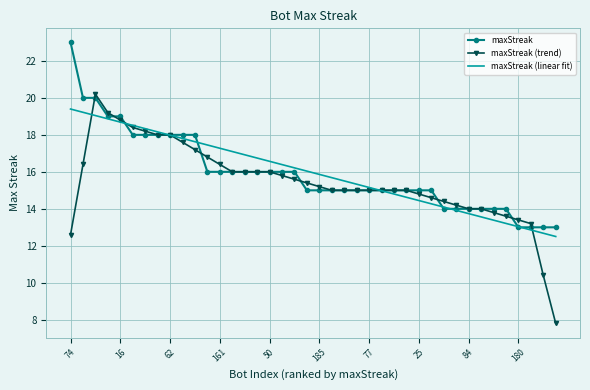

What is the maximum value for maxStreak (linear fit)?

19.4